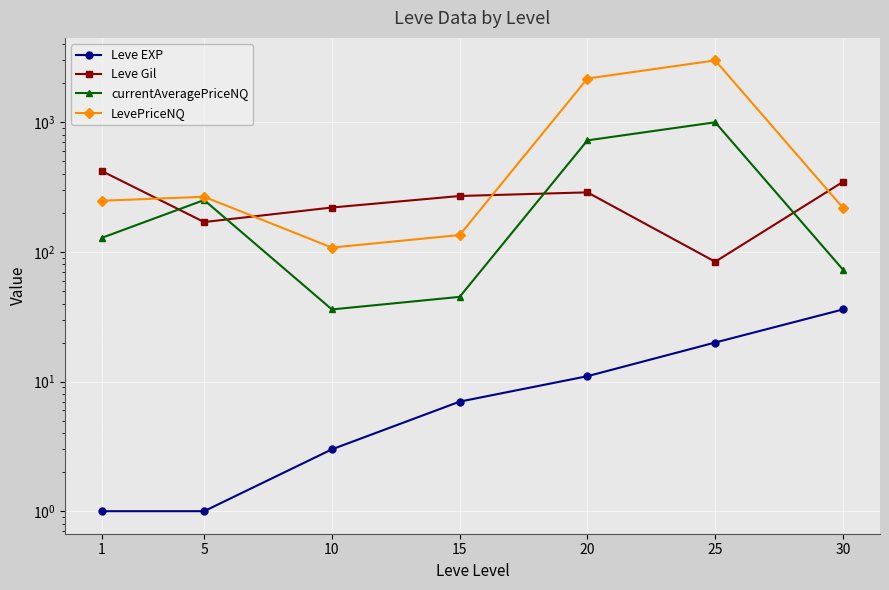

Between 30 and 10, which is larger?

30